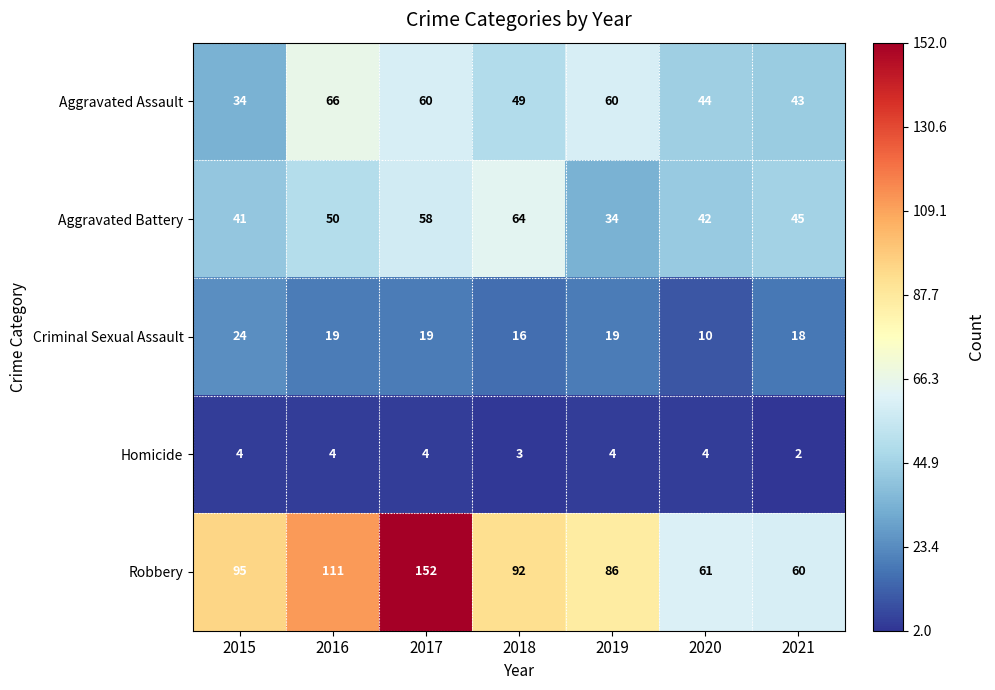

Which category has the lowest value in the Aggravated Battery series?

2019